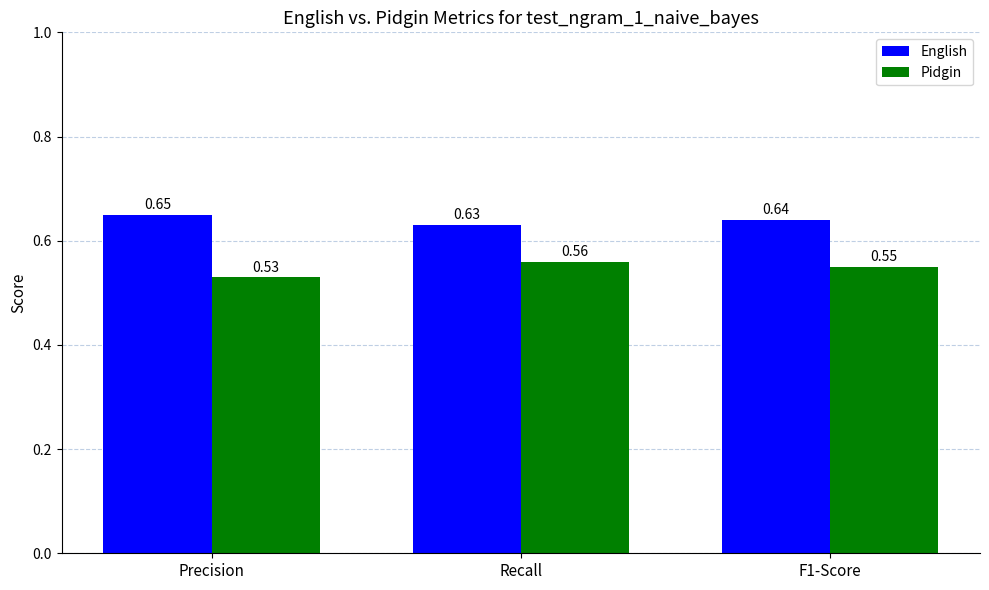

At which label does English reach its minimum?

Recall